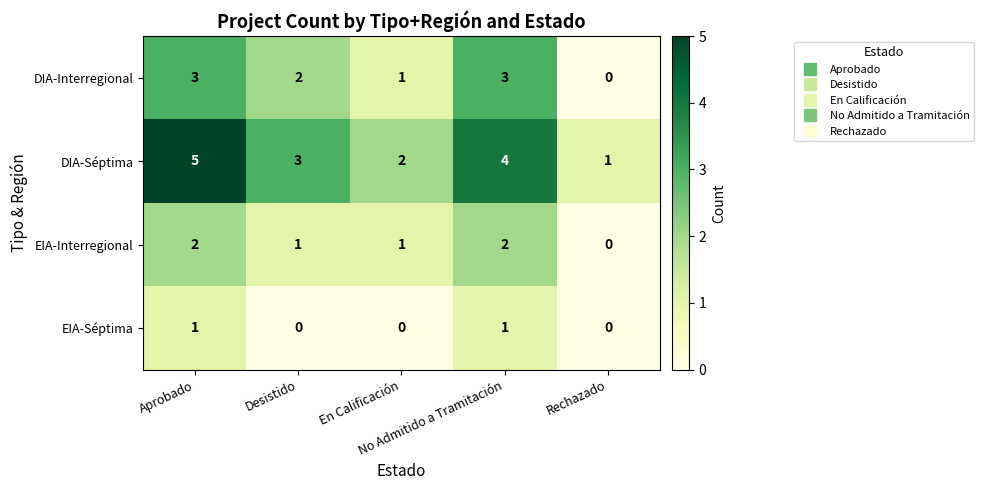

Rank the series by their maximum value, from lowest to highest.

EIA-Séptima, EIA-Interregional, DIA-Interregional, DIA-Séptima